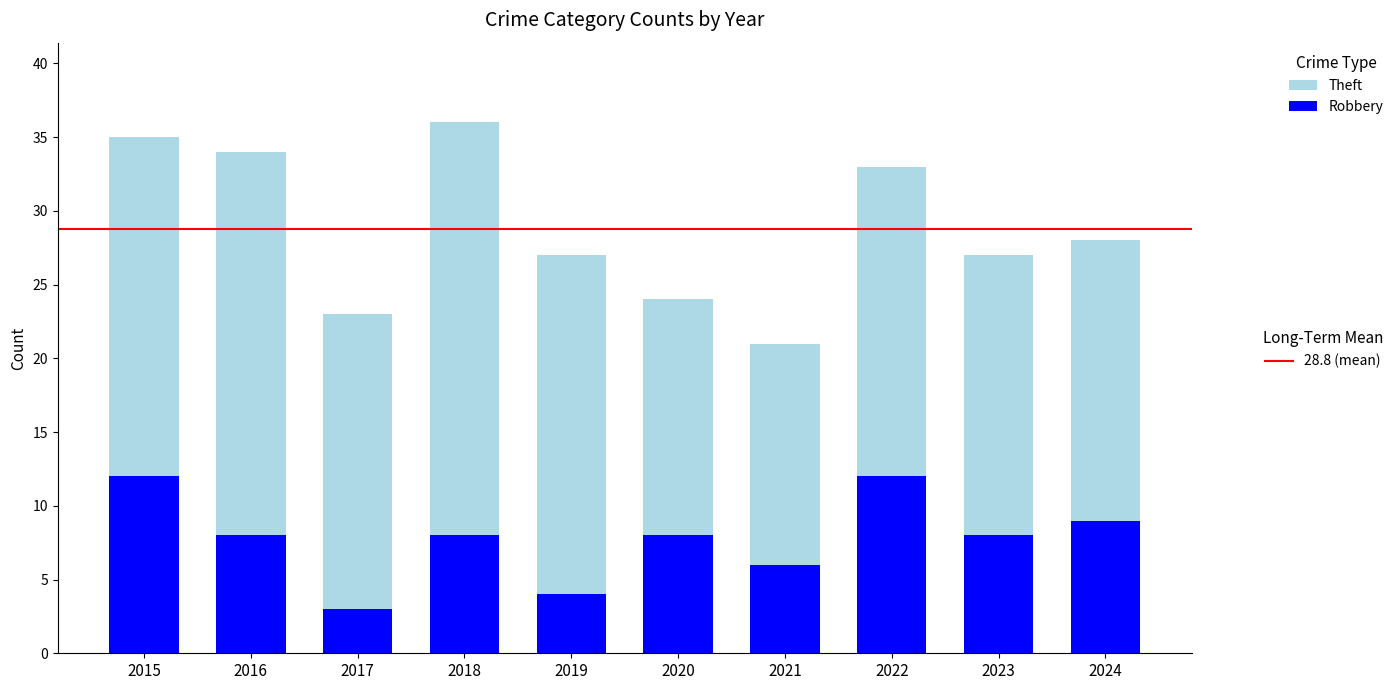

What is the total value across all series at 2020?

24